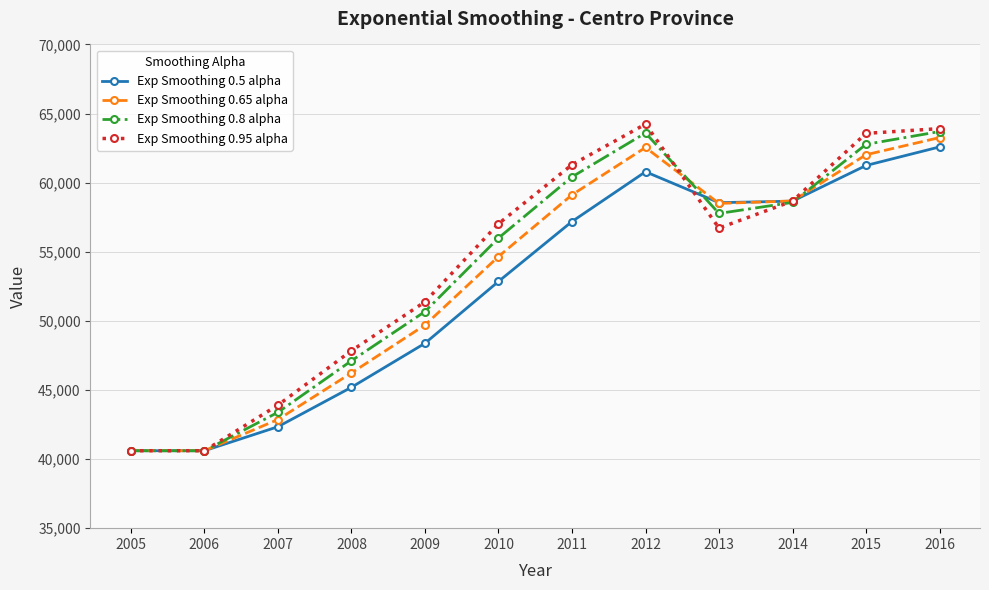

What is the sum of all Exp Smoothing 0.95 alpha values?

649735.3